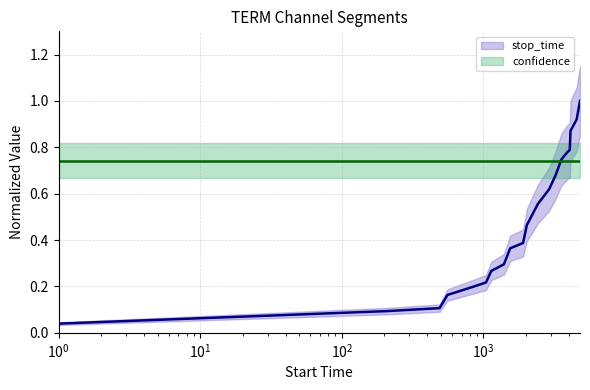

Is the value of confidence at 12 greater than the value of stop_time at $\mathdefault{10^{4}}$?

Yes